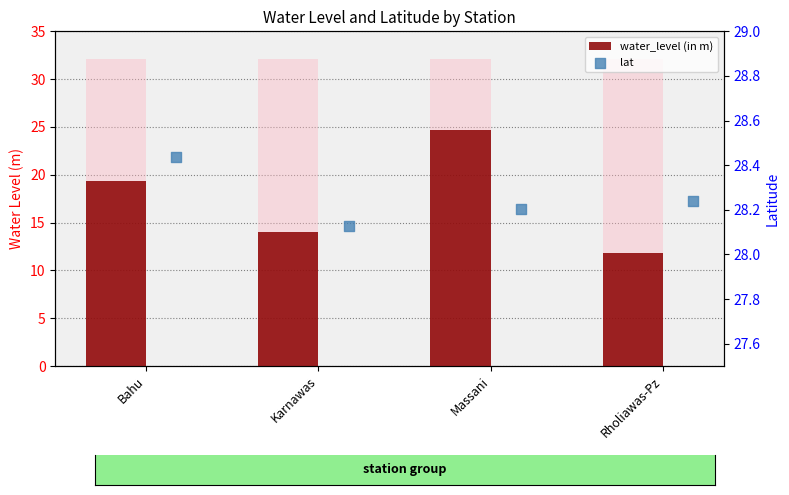

Which series has the largest Y range (max minus min)?

water_level (in m)